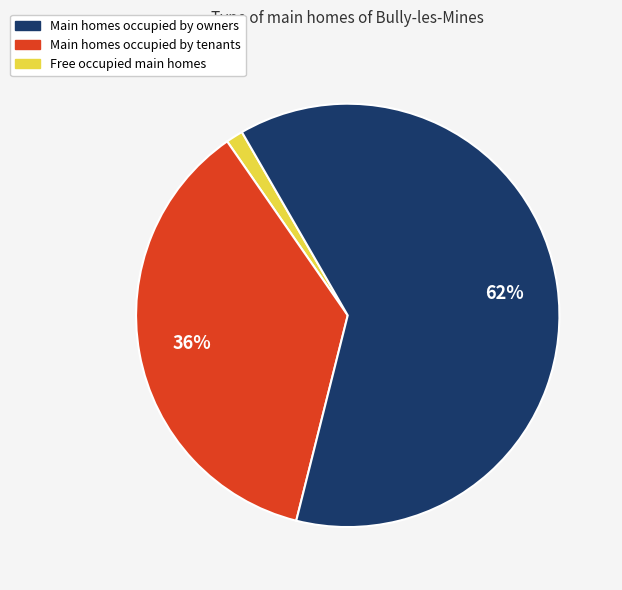

To the nearest percent, what is the average slice percentage?

33%